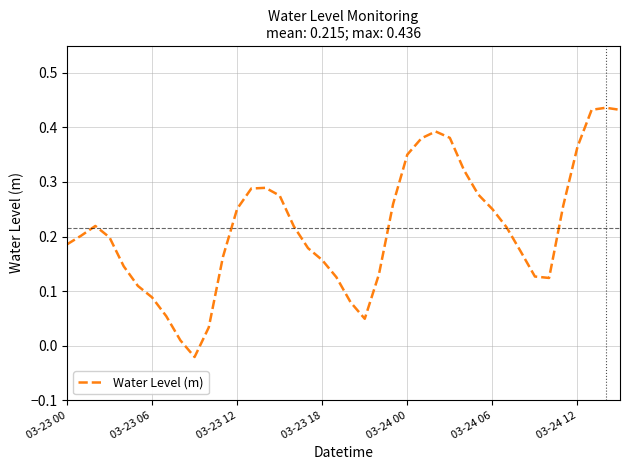

Where does the data first go above 0?

03-23 00